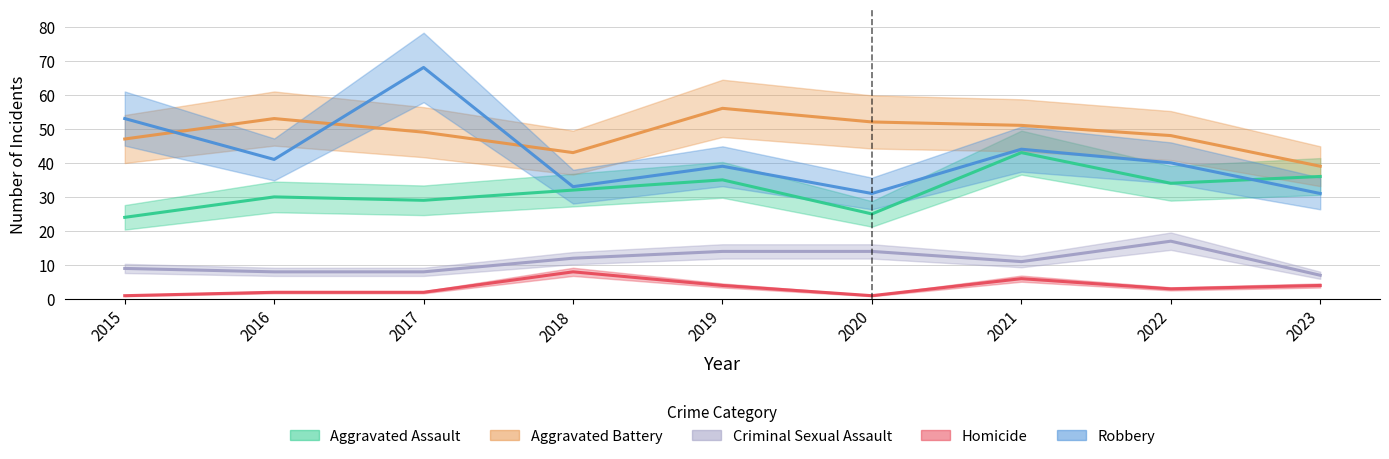

Reading left to right, extract all data points from this chart.

Aggravated Assault: 2015=24	2016=30	2017=29	2018=32	2019=35	2020=25	2021=43	2022=34	2023=36
Aggravated Battery: 2015=47	2016=53	2017=49	2018=43	2019=56	2020=52	2021=51	2022=48	2023=39
Criminal Sexual Assault: 2015=9	2016=8	2017=8	2018=12	2019=14	2020=14	2021=11	2022=17	2023=7
Homicide: 2015=1	2016=2	2017=2	2018=8	2019=4	2020=1	2021=6	2022=3	2023=4
Robbery: 2015=53	2016=41	2017=68	2018=33	2019=39	2020=31	2021=44	2022=40	2023=31